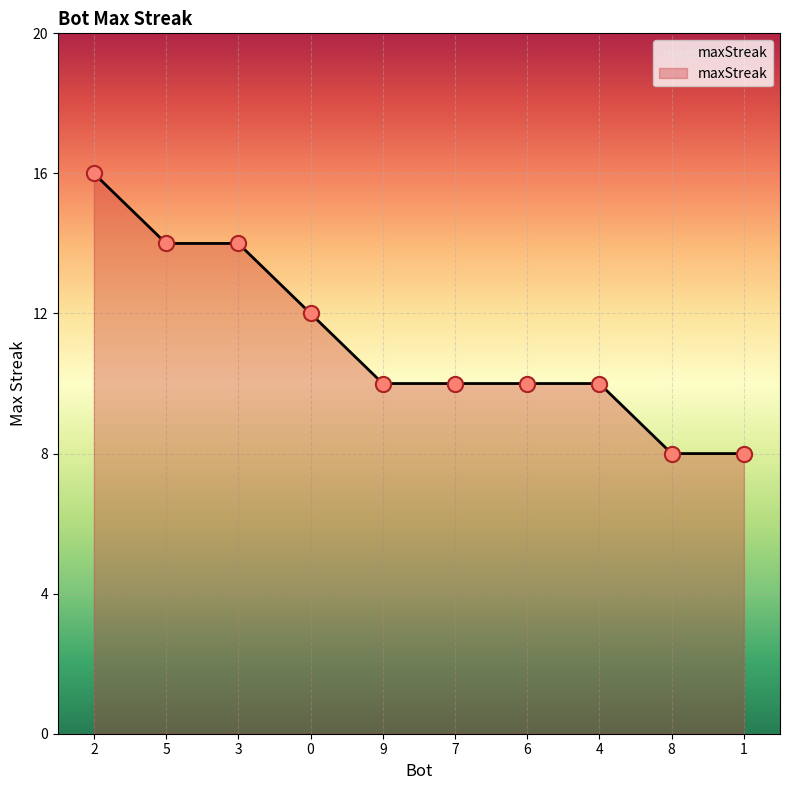

What is the ratio of the value at 5 to the value at 3?

1.0